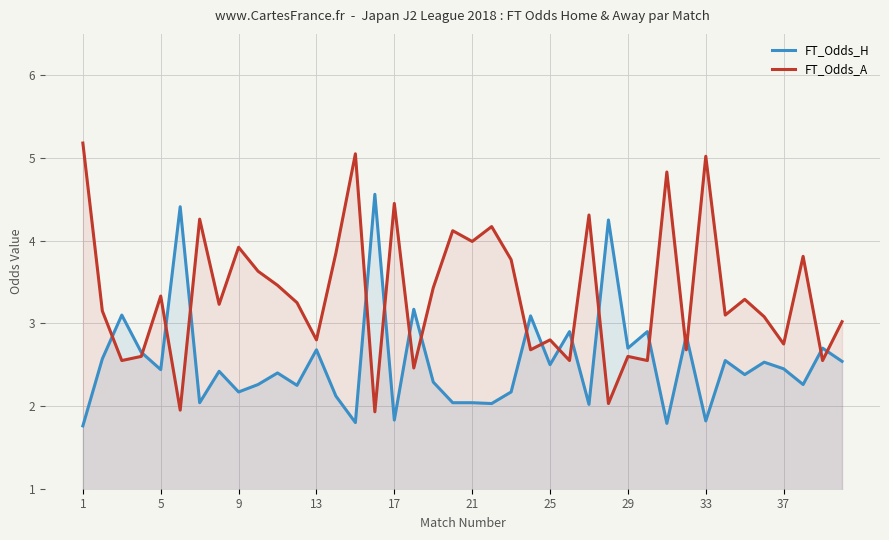

Rank the series by their maximum value, from highest to lowest.

FT_Odds_A, FT_Odds_H